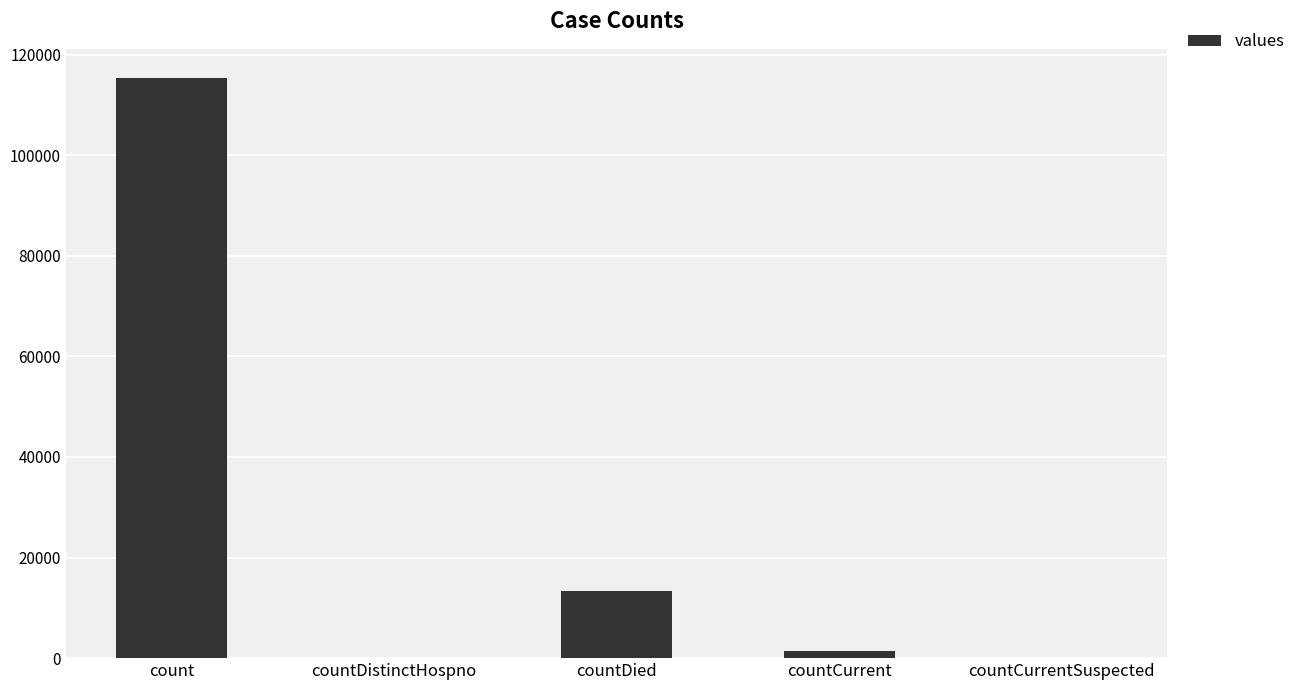

What is the sum of all values?

130105